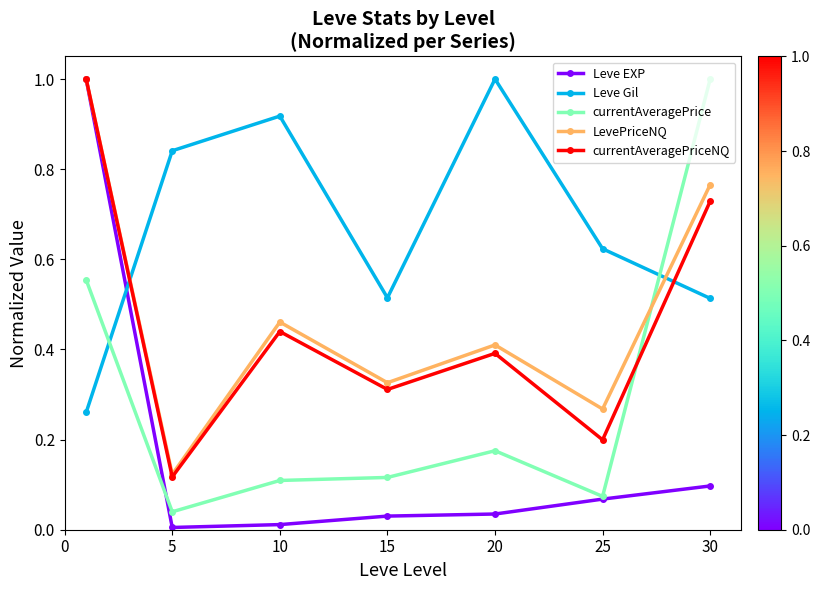

True or false: Leve Gil has more than 0 points higher than both neighbors.

True